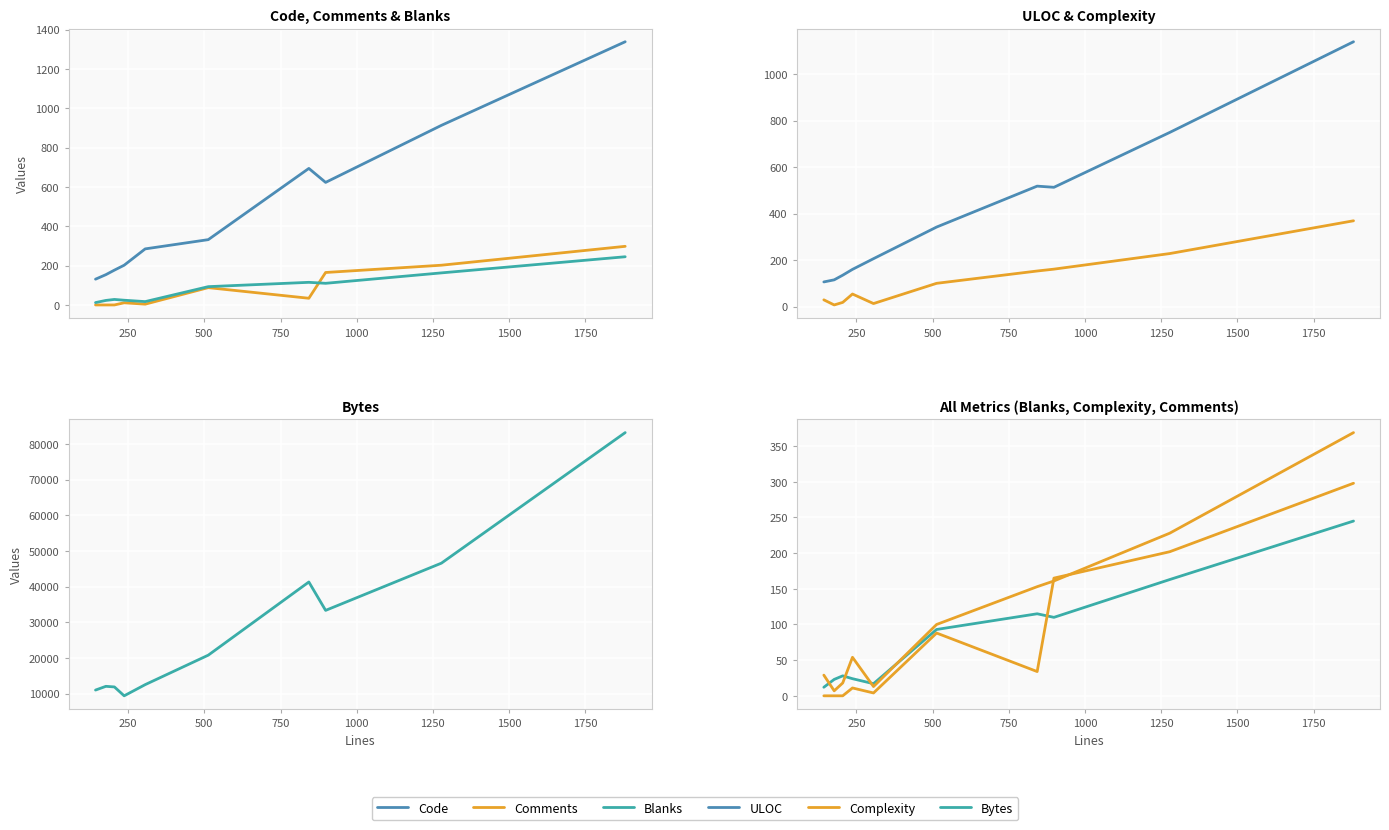

Which series has the largest total across all categories?

Bytes